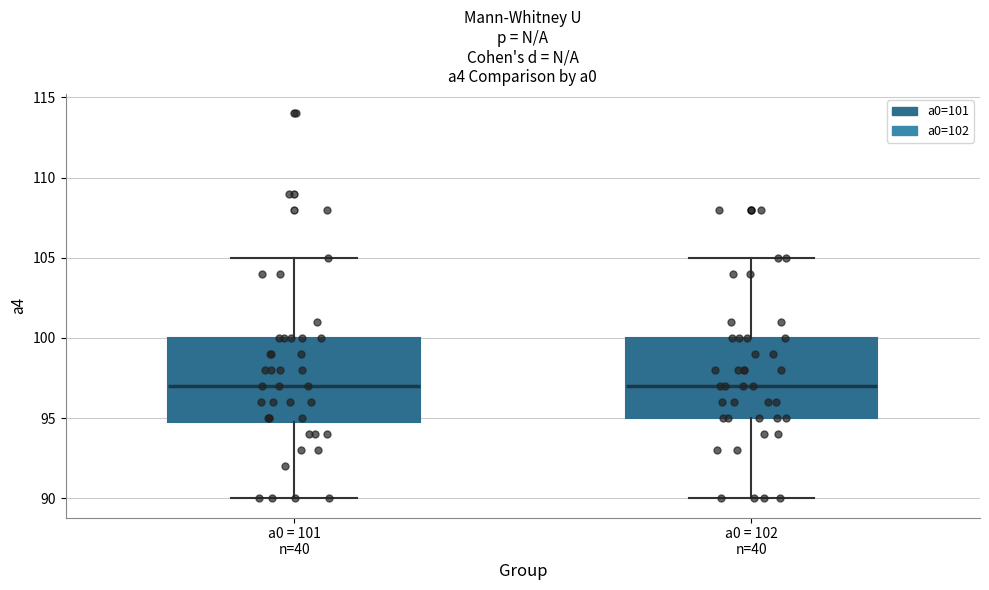

Where does the median line of the box for a0 = 102 n=40 sit on the y-axis? The values are not printed on the chart, so give them approximately, as read against the axis.

97